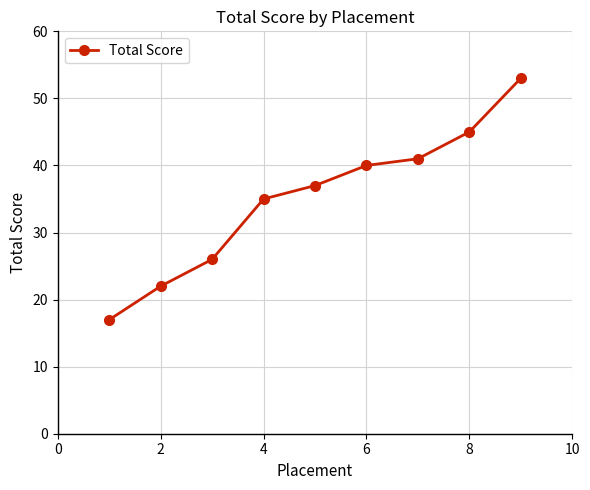

What is the difference between the second highest and second lowest values?

23